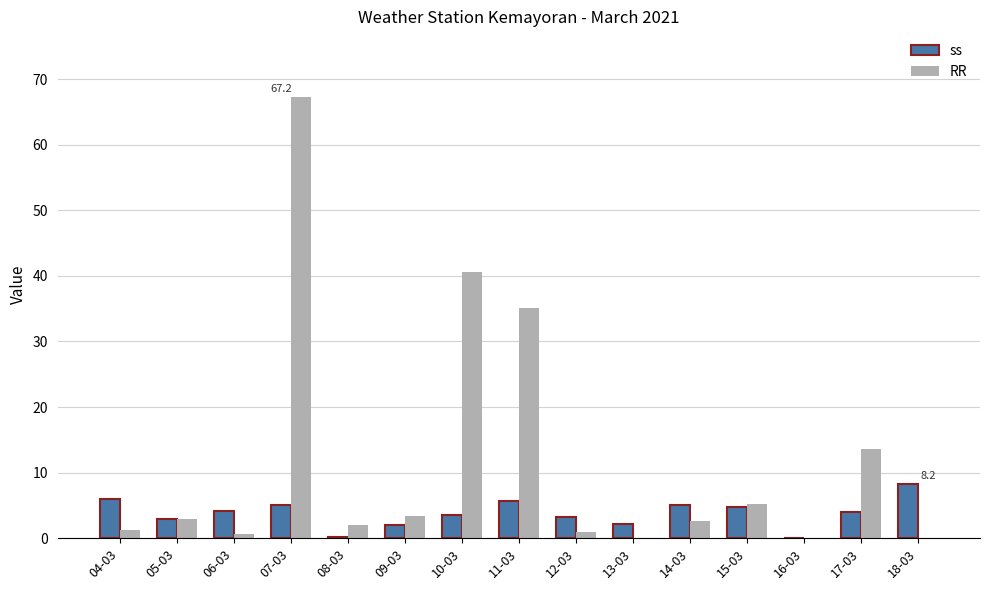

Is it true that ss equals 3.3 at 12-03?

True